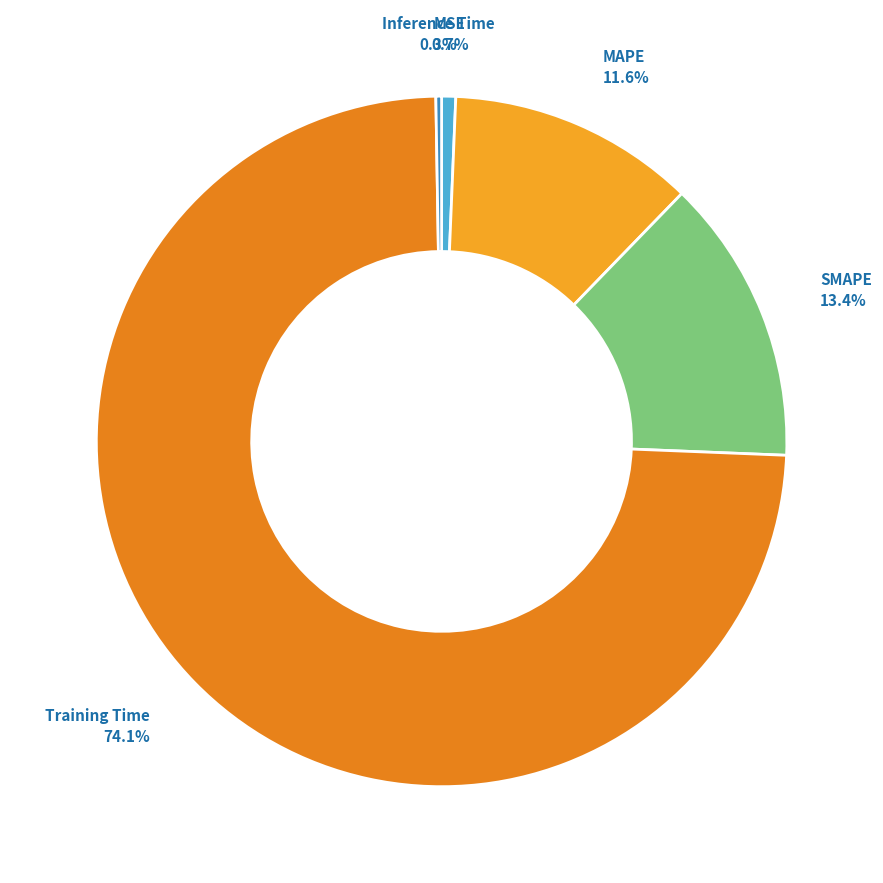

What is the smallest slice in the pie chart?

Inference Time